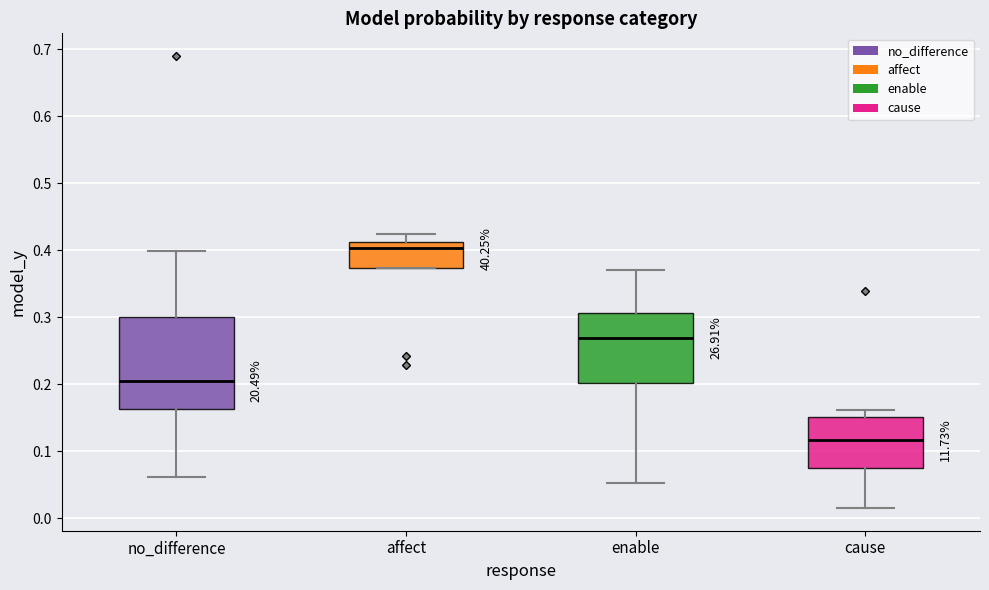

Where does the median line of the box for affect sit on the y-axis? The values are not printed on the chart, so give them approximately, as read against the axis.

0.40